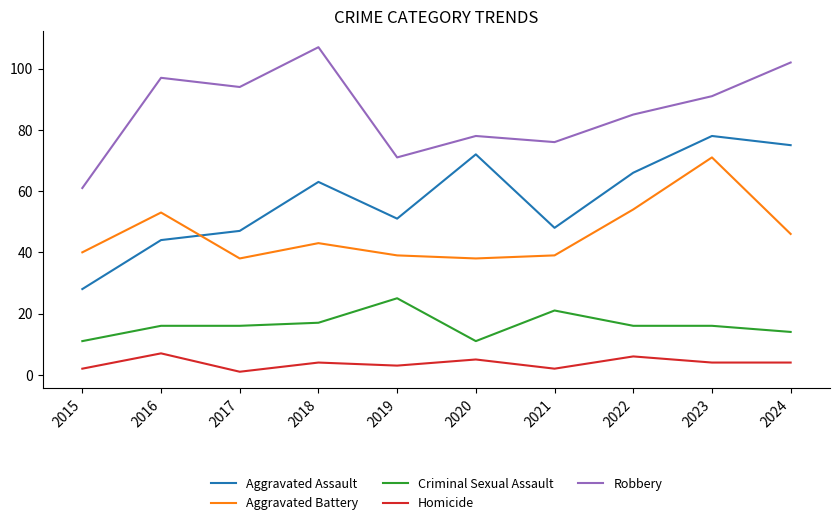

List the series in order of their peak value, highest first.

Robbery, Aggravated Assault, Aggravated Battery, Criminal Sexual Assault, Homicide